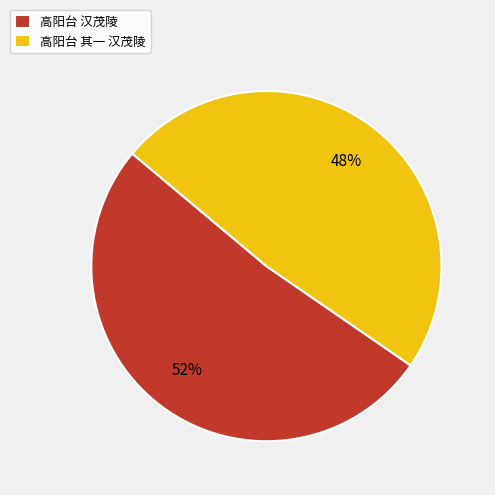

To the nearest percent, what percentage of the pie is 高阳台 其一 汉茂陵?

48%